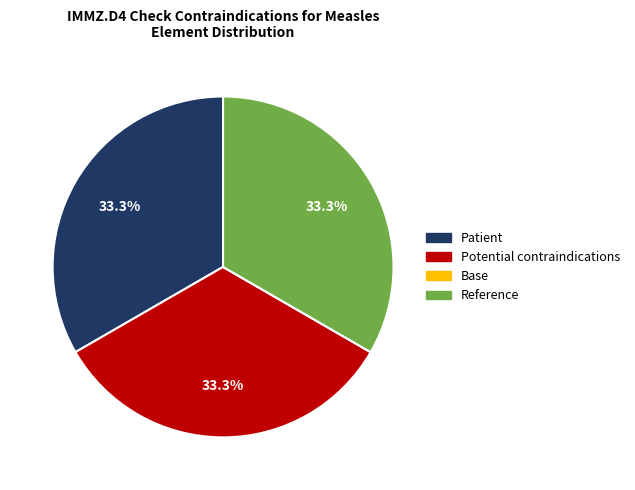

Combined, what portion of the pie is Reference and Patient?

66.7%